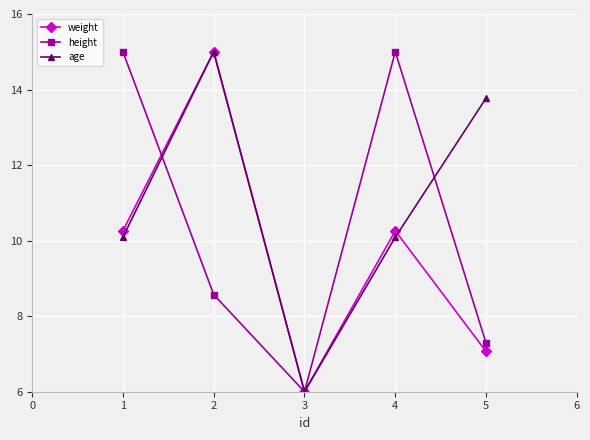

True or false: weight and height intersect in this chart.

True